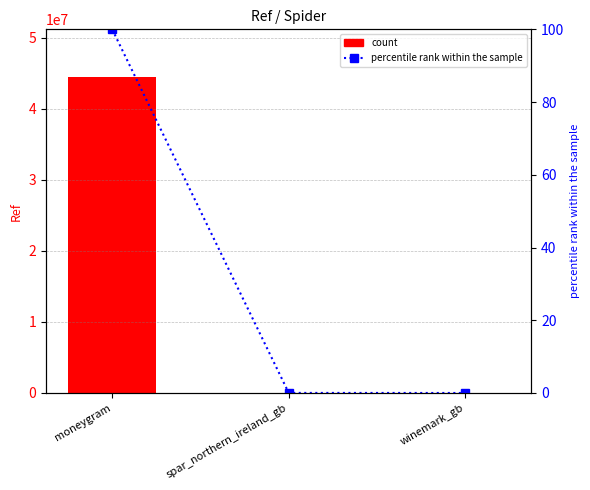

What is the label of the 3rd bar from the right?

moneygram